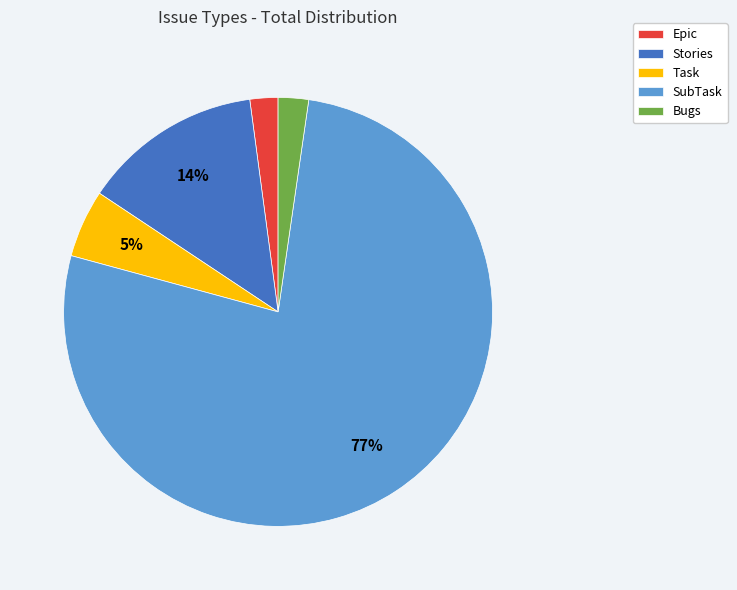

To the nearest percent, what portion does Task represent?

5%